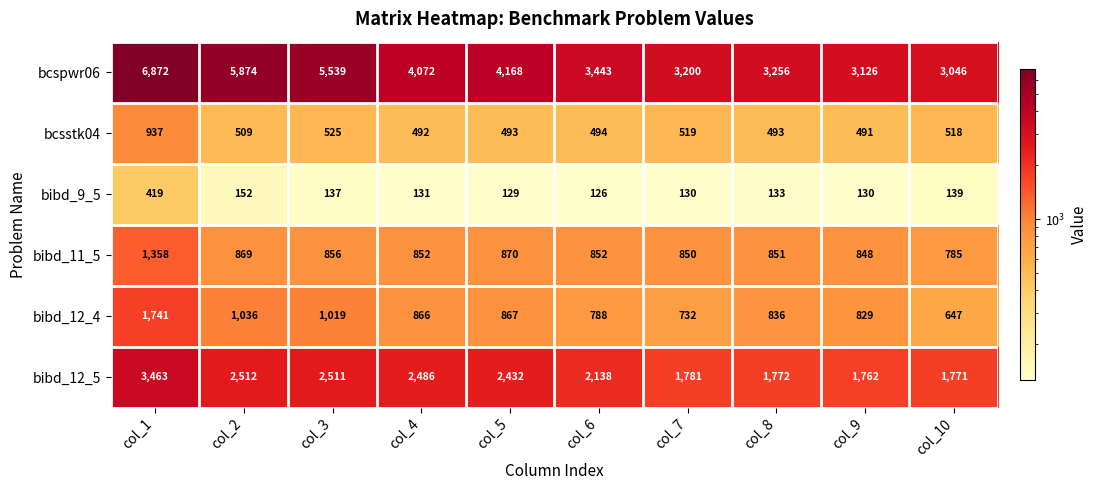

The value of bibd_11_5 at col_9 is 848. True or false?

True